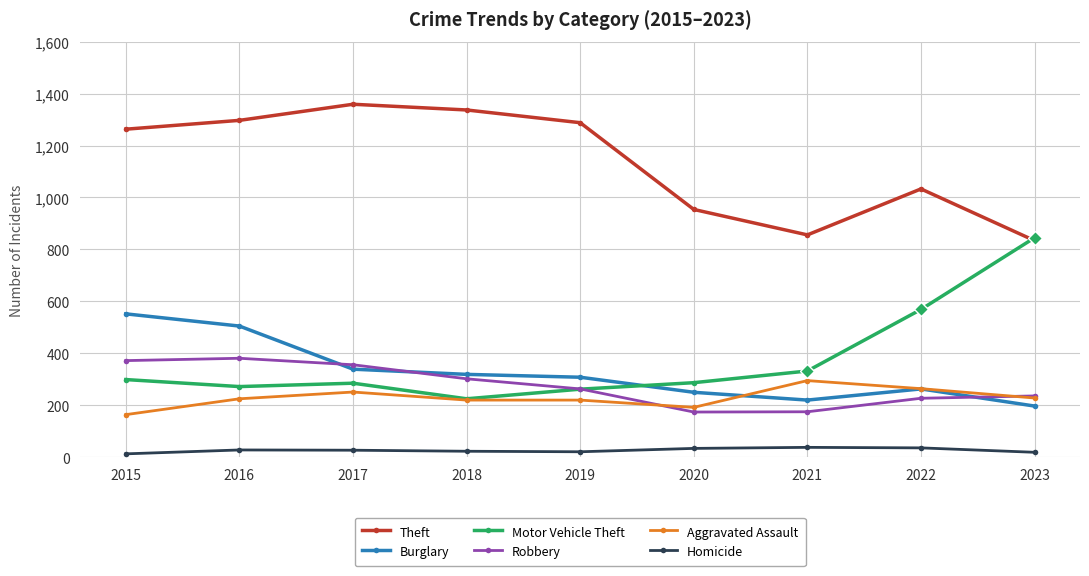

How many intersections are there between Burglary and Robbery?

3